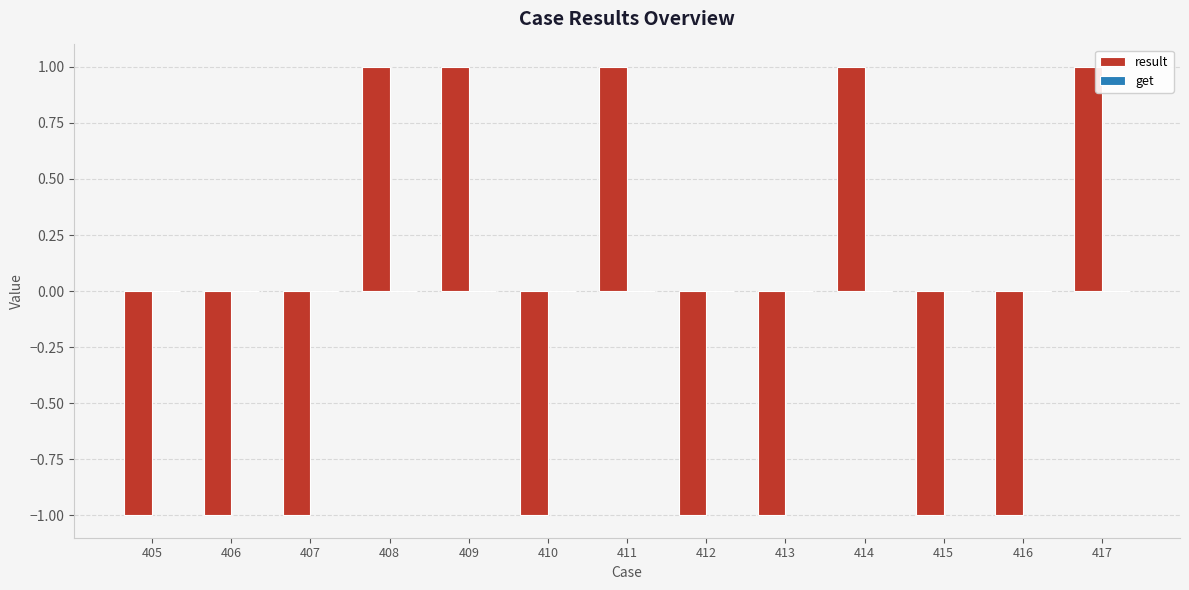

What is the sum of all values?

-3